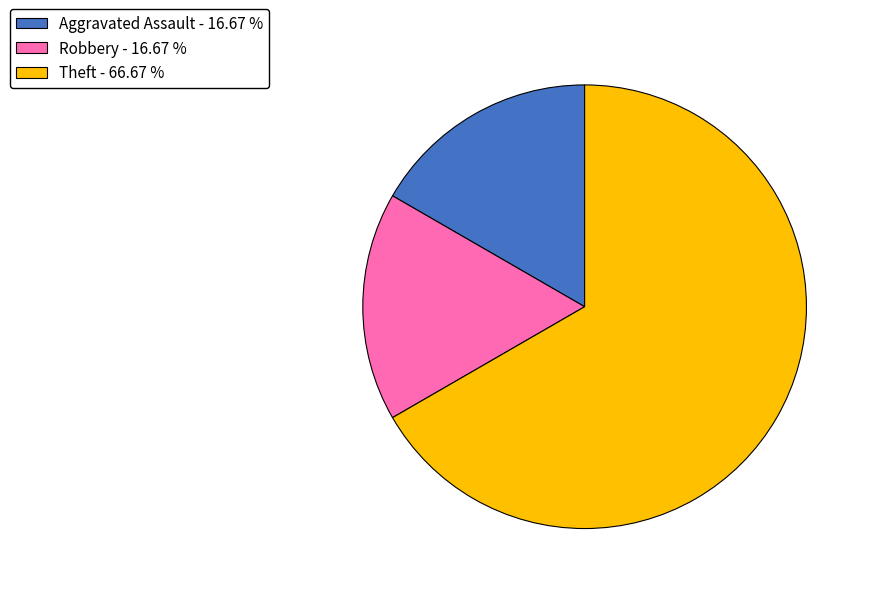

Is there a majority slice in this chart?

Yes